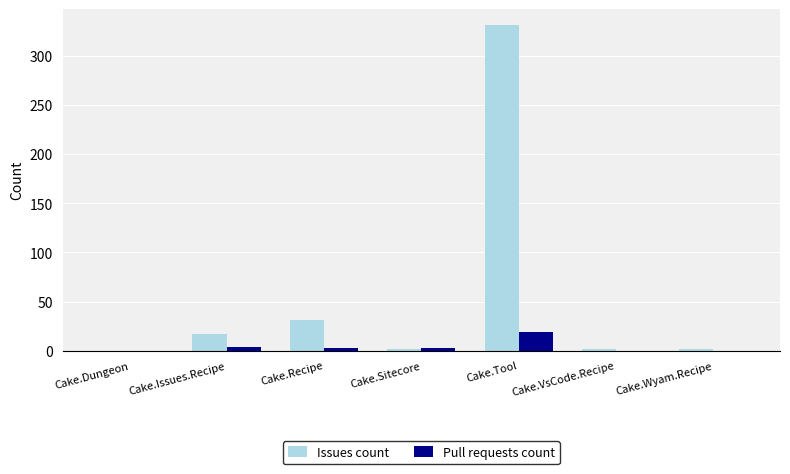

What are all the series names shown in the legend?

Issues count, Pull requests count